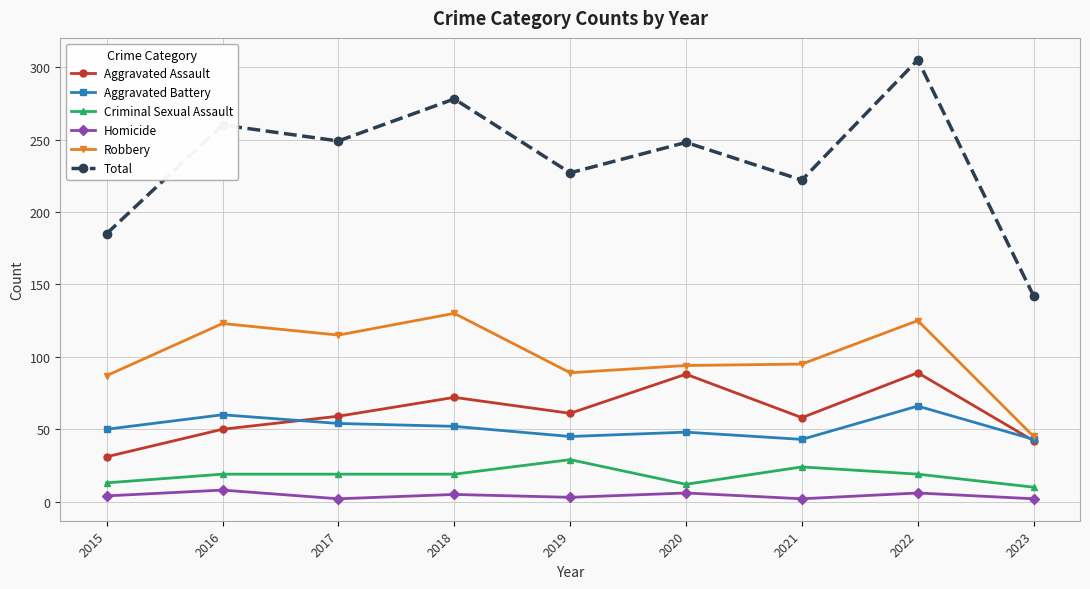

Read the Total value at 2022, to the nearest 50.

300